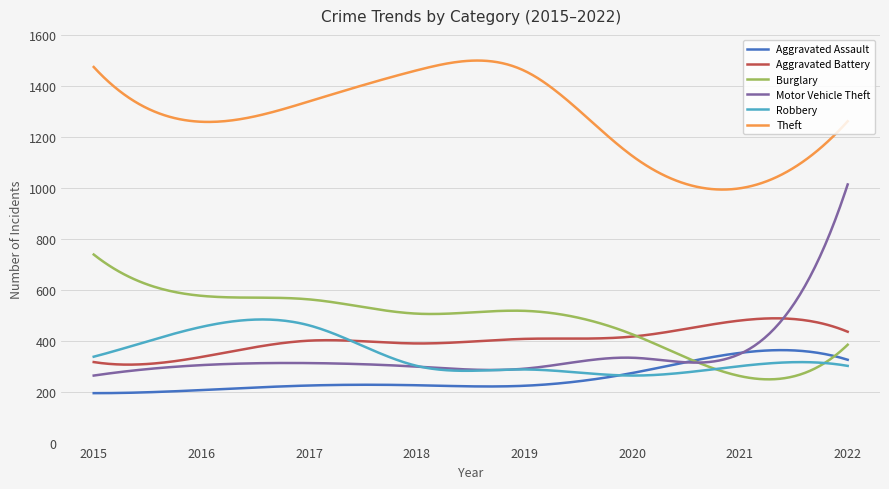

Which series has the largest total across all categories?

Theft